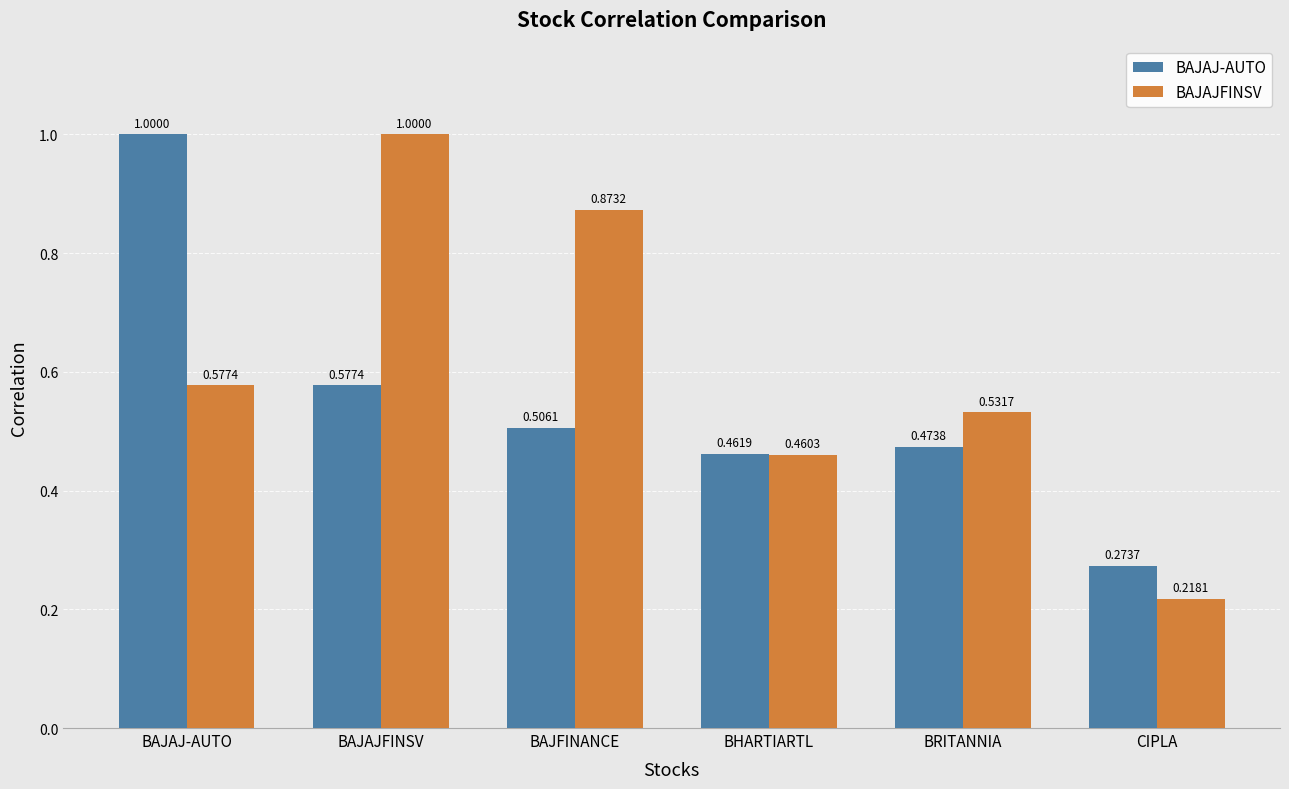

Rank the series at BAJAJFINSV from highest to lowest value.

BAJAJFINSV, BAJAJ-AUTO